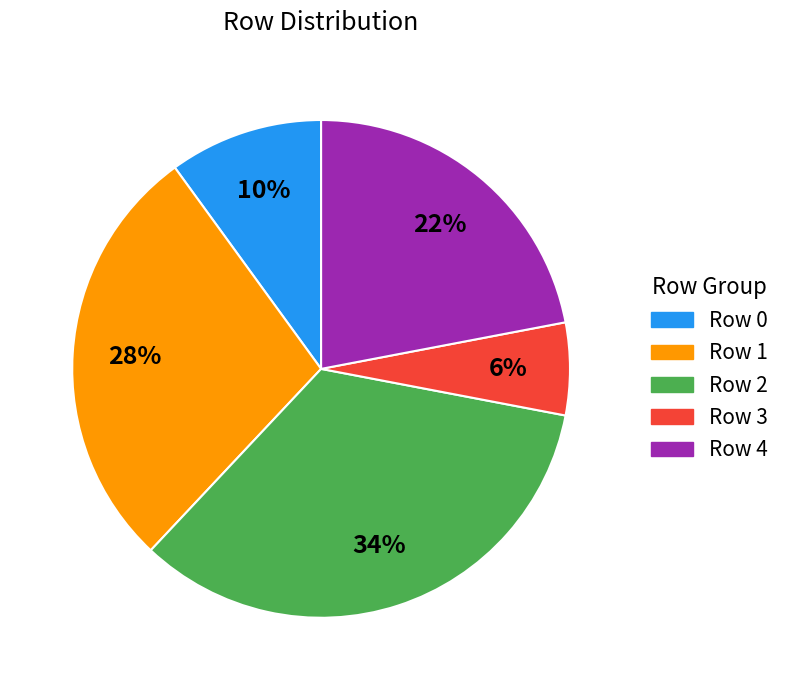

How many segments does this pie chart have?

5